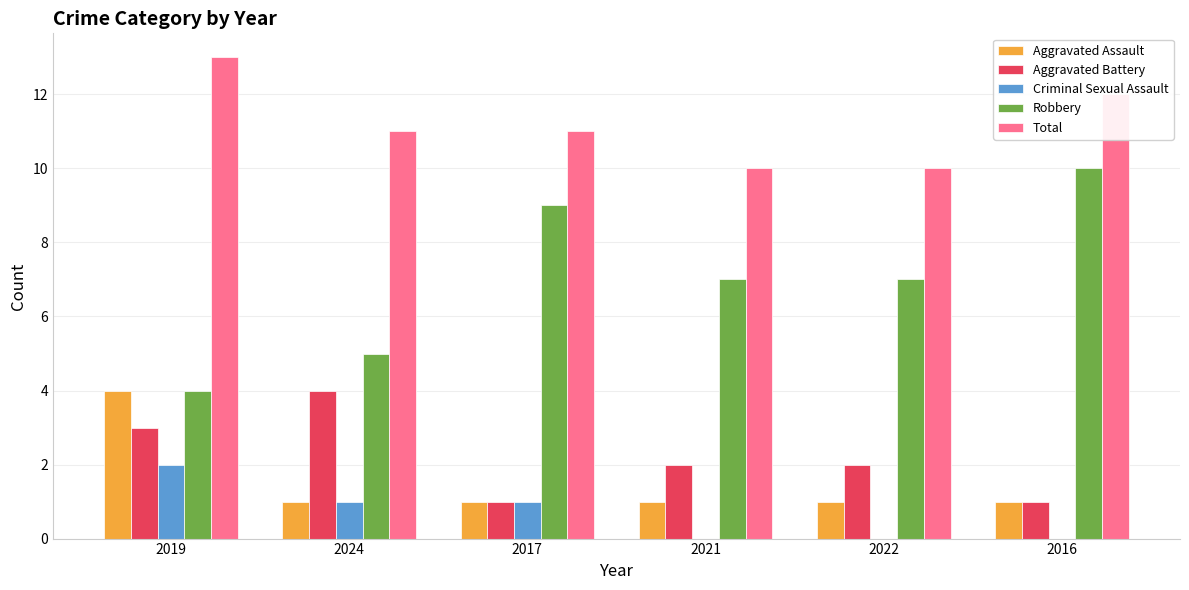

What is the sum of the Total values at 2022 and 2024?

21